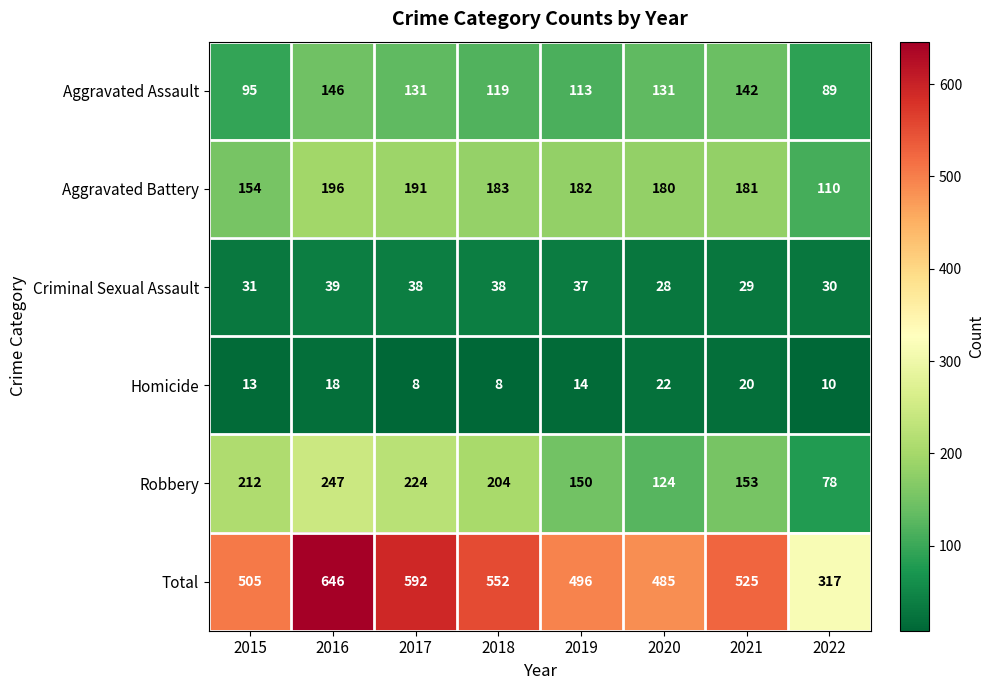

What is the minimum value shown in the chart?

8